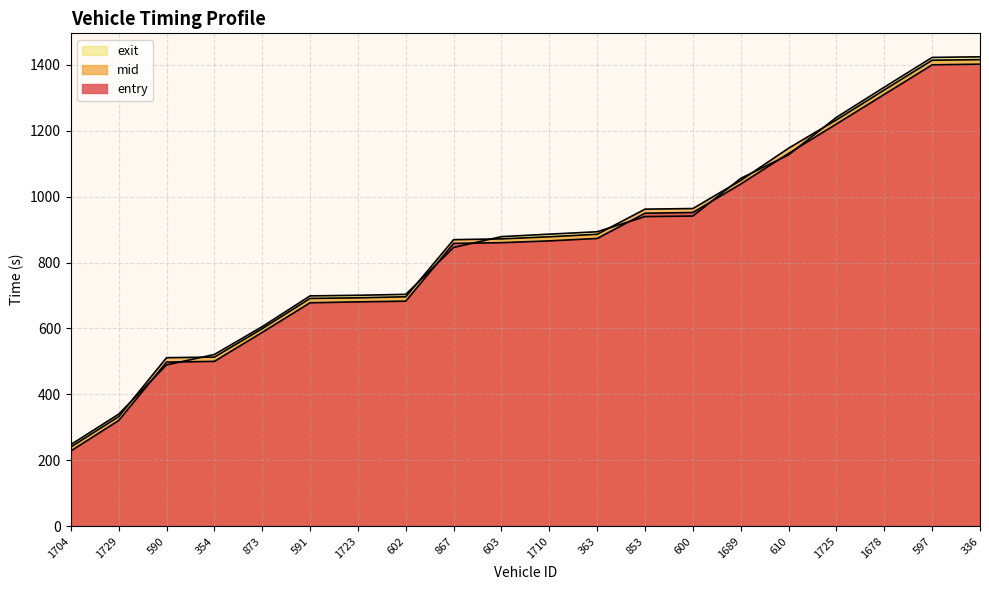

What is the maximum value for exit?

1424.7